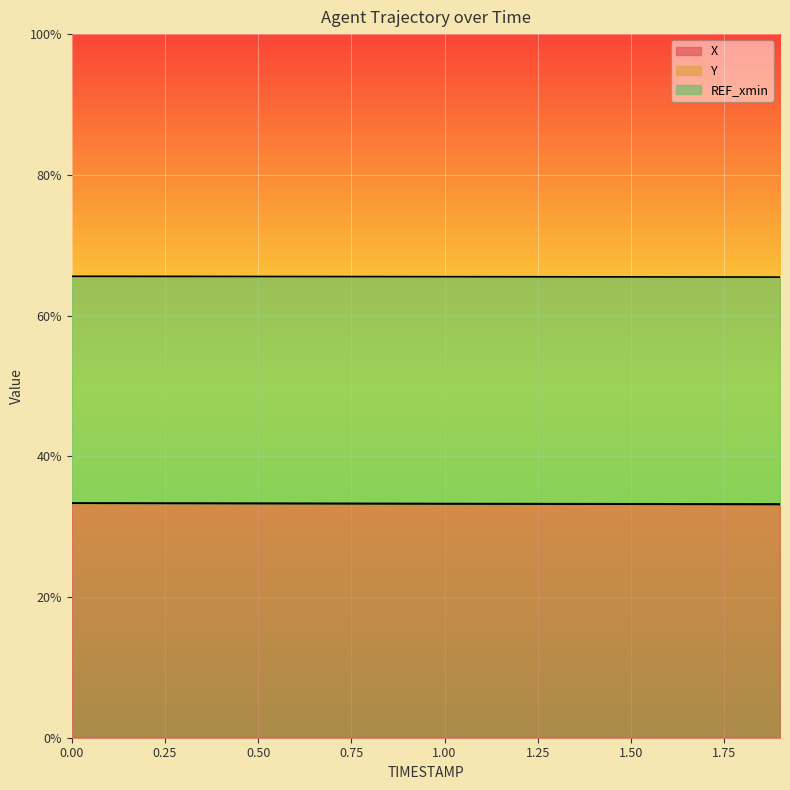

What is the approximate value of X at 1.50?

33.2